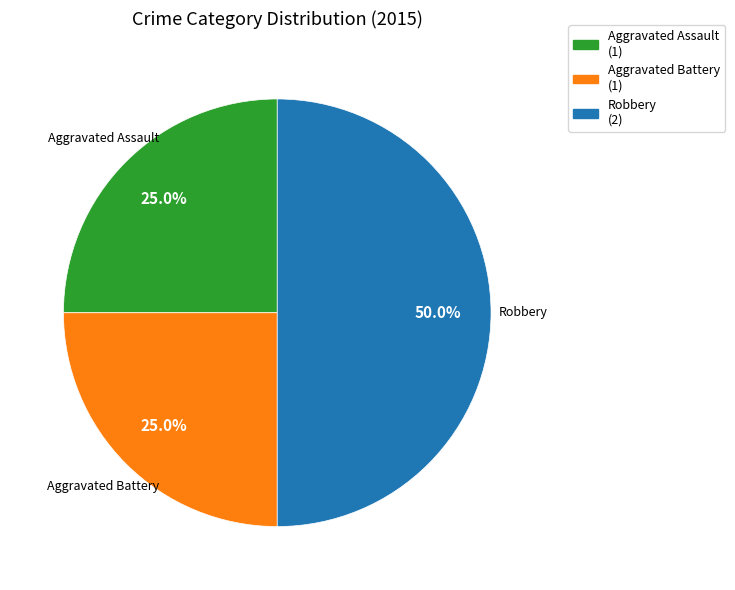

Which category has the biggest portion of the pie?

Robbery